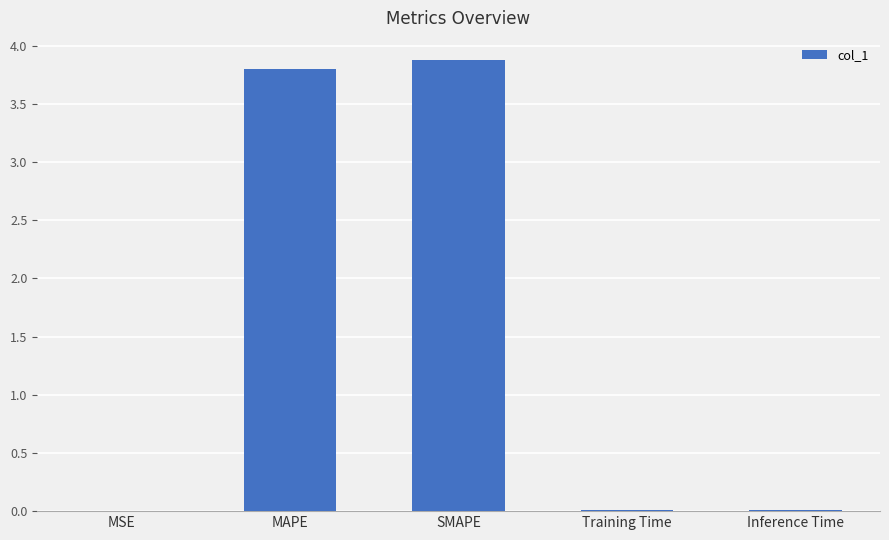

Is it true that the value at MAPE is 0.8?

False